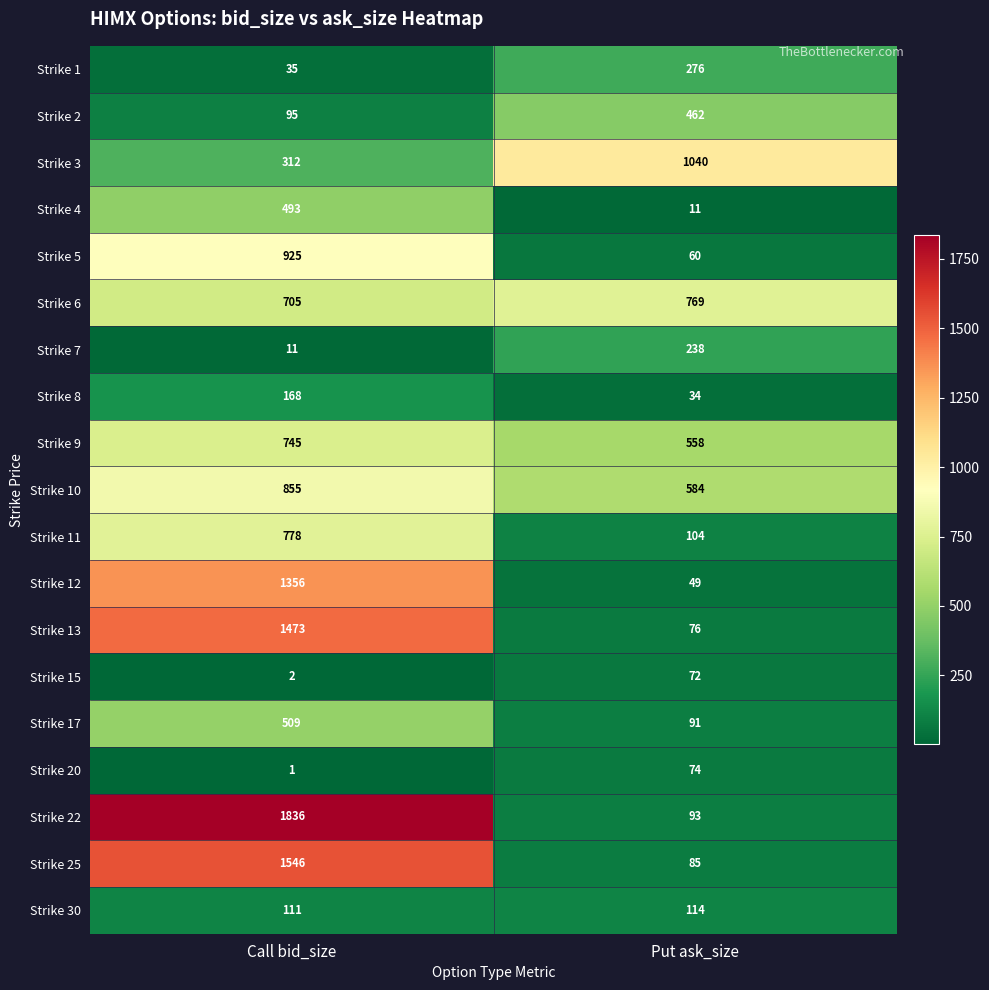

The value of Strike 4 at Call bid_size is 716. True or false?

False